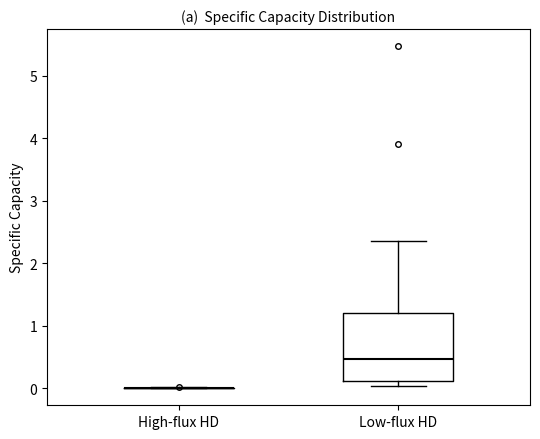

Reading left to right, read every box against the y-axis: the position of its median line, the range the box covers, and the ends of its whiskers. The values are not printed on the chart, so give them approximately, as read against the axis.

High-flux HD: box collapsed to a line at 0.0, whiskers 0.0 to 0.0
Low-flux HD: median 0.5, box 0.1 to 1.2, whiskers 0.0 to 2.3